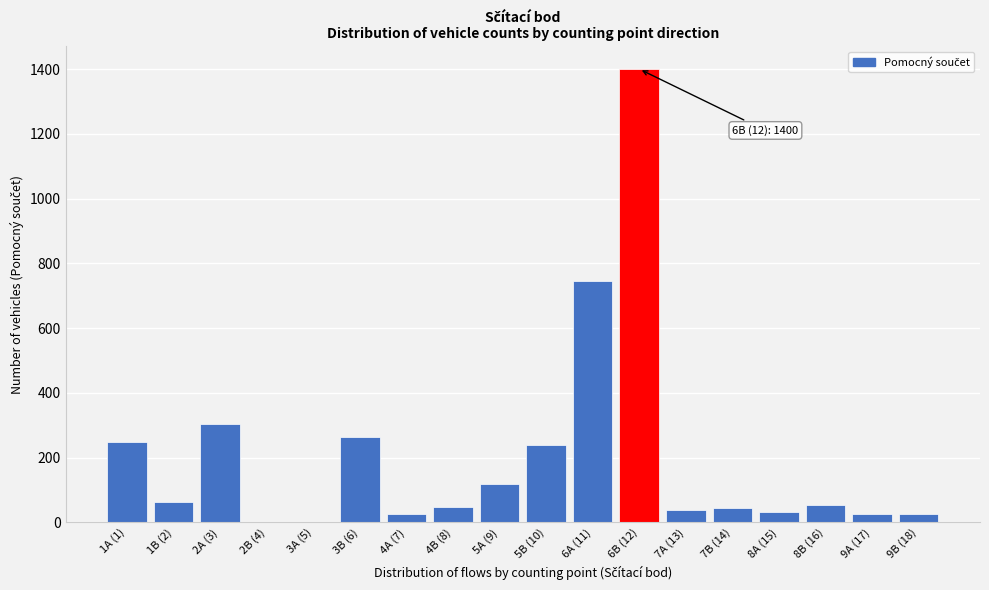

Where is the data nearest to the value 700?

6A (11)